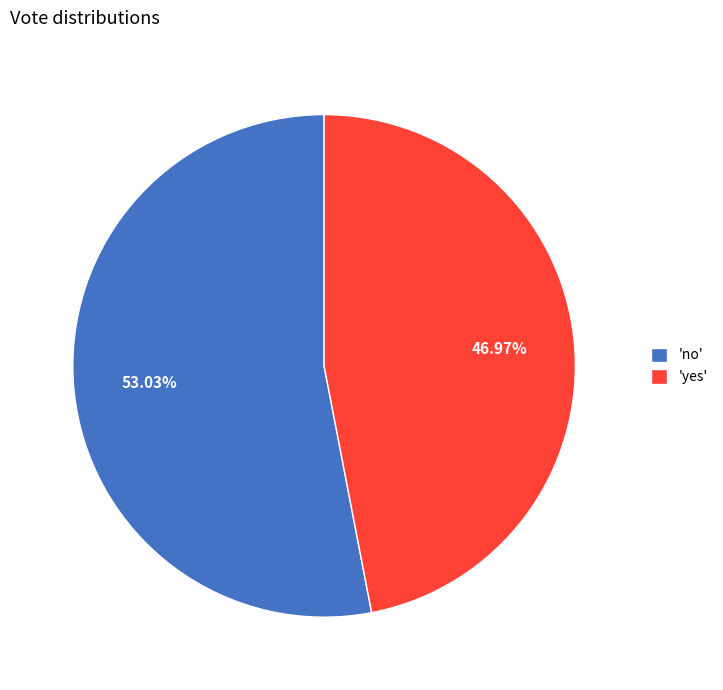

Combined, do 'no' and 'yes' account for over 50%?

Yes